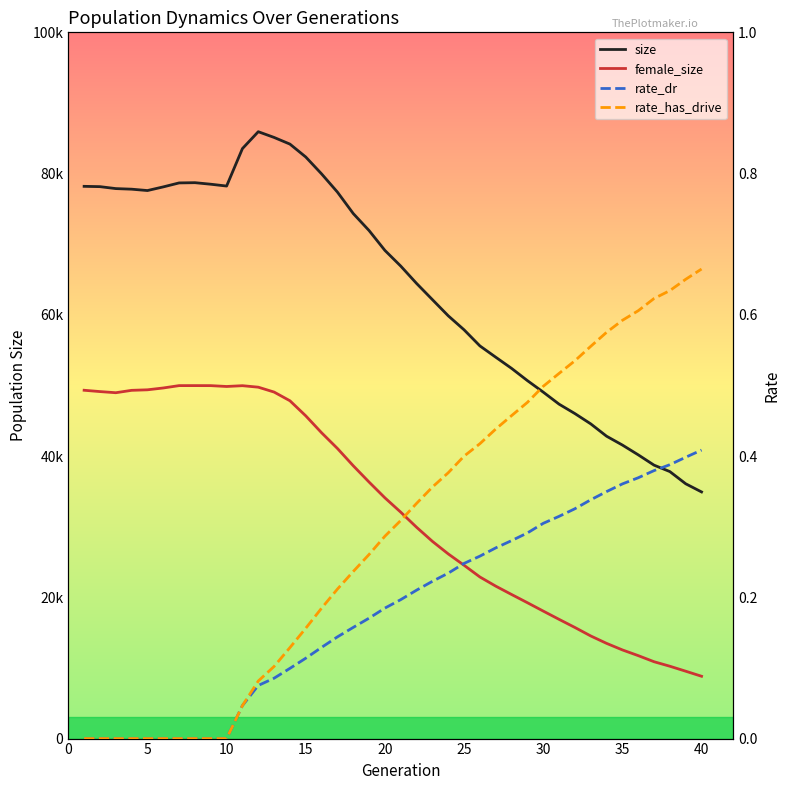

True or false: size and rate_has_drive intersect in this chart.

False